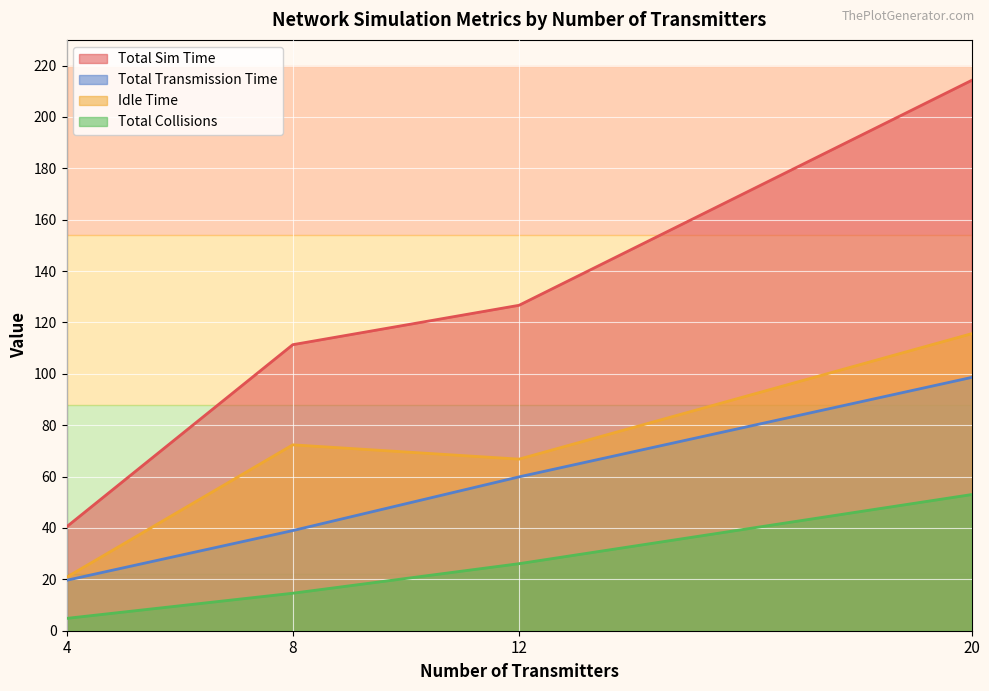

True or false: tempo_ocioso and total_colisoes cross at least once.

False